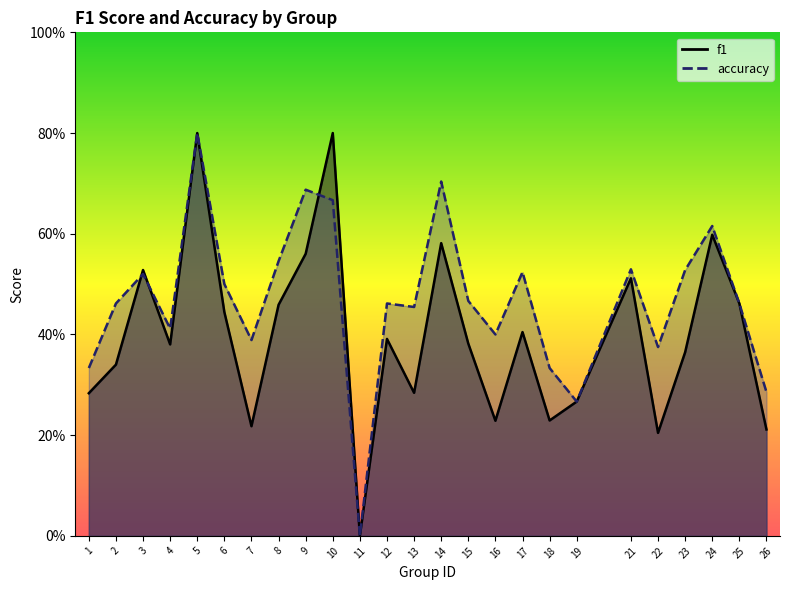

Which series has the largest total across all categories?

accuracy